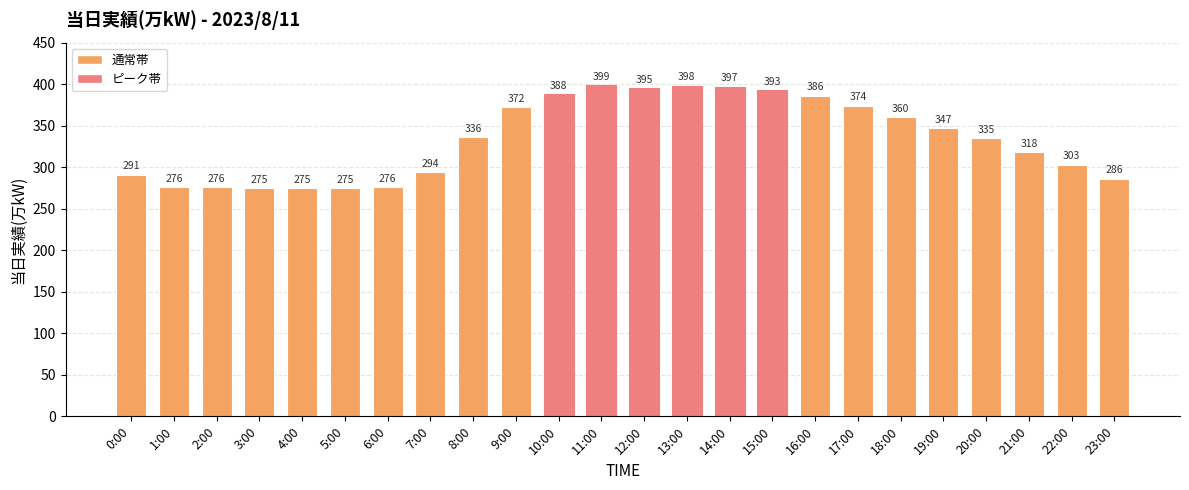

What is the difference between the values at 4:00 and 1:00?

1